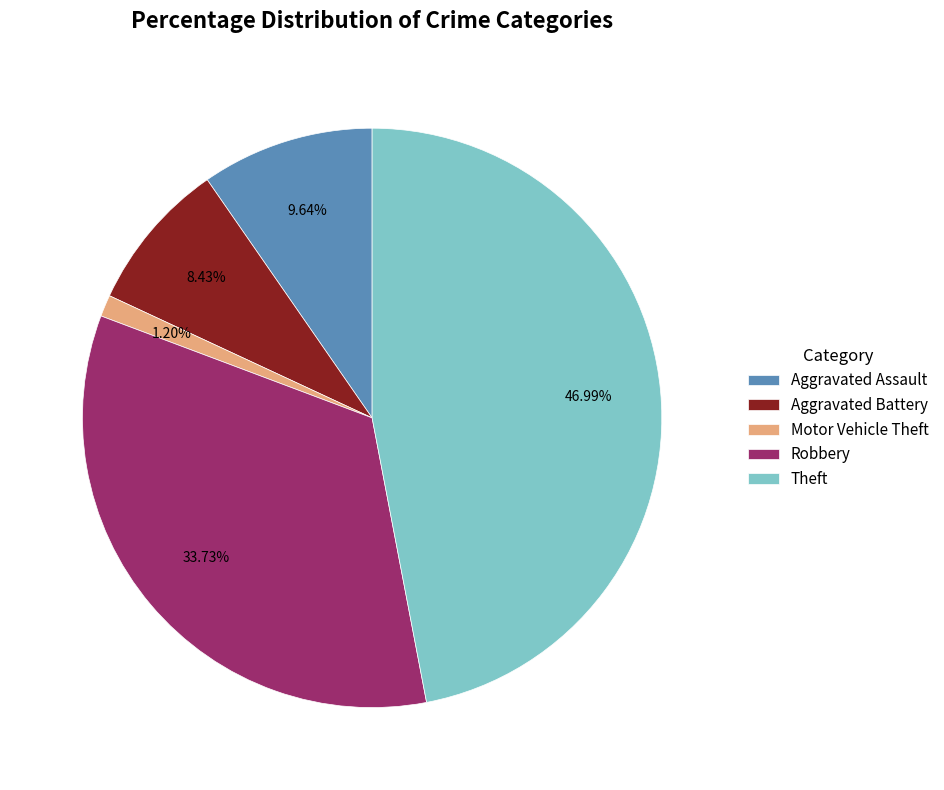

Does any single category account for the majority?

No